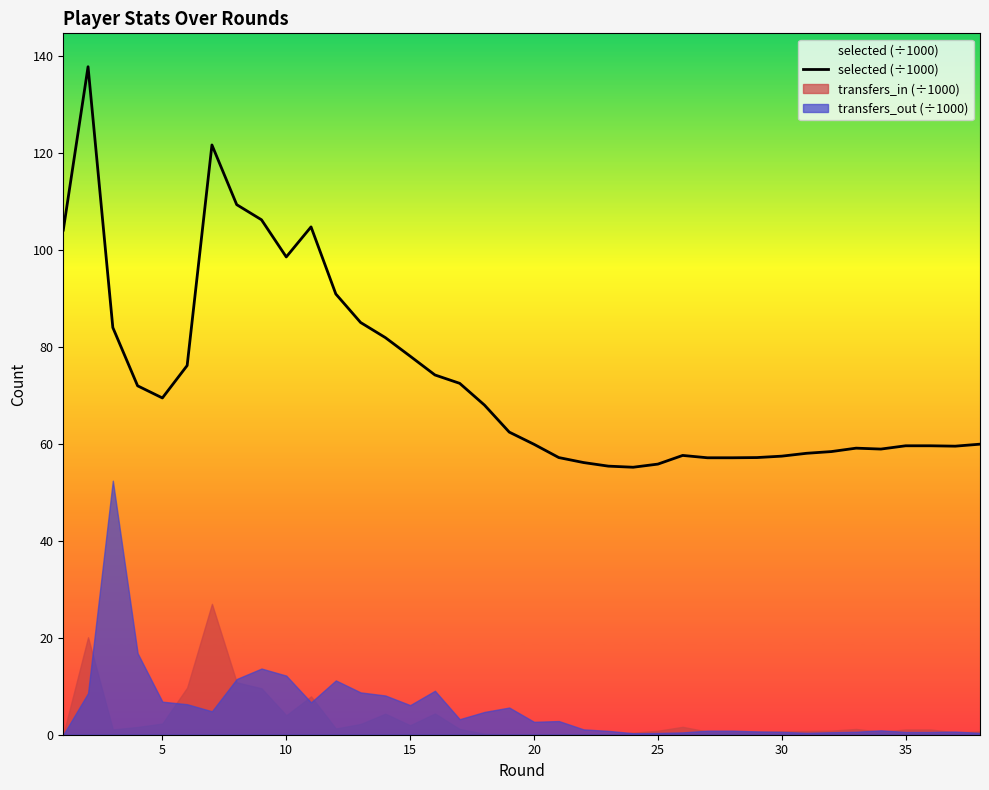

What is the maximum value for transfers_out (÷1000)?

52.4